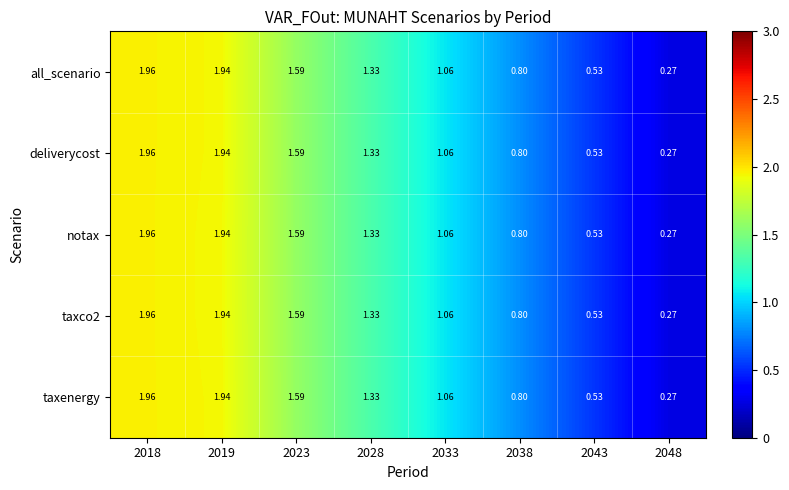

Is the value of notax at 2023 greater than the value of taxenergy at 2048?

Yes